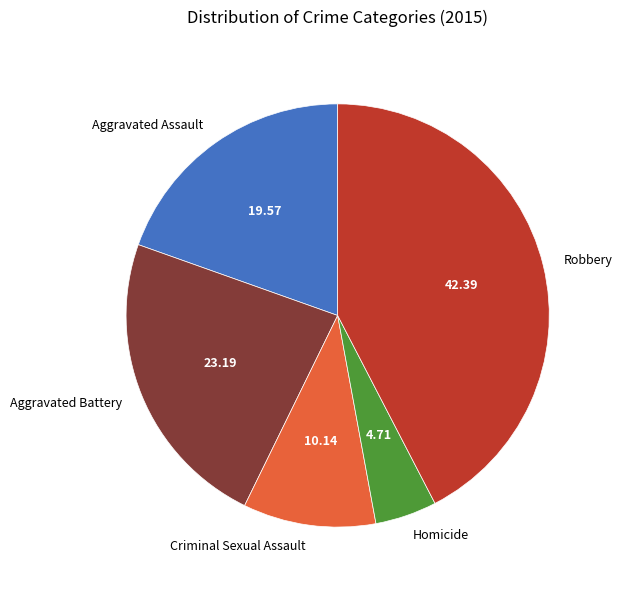

Rank the categories by value from highest to lowest.

Robbery, Aggravated Battery, Aggravated Assault, Criminal Sexual Assault, Homicide